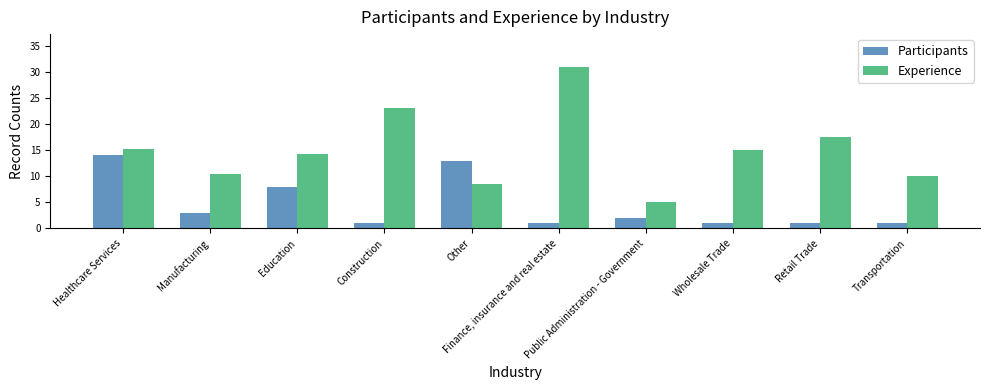

Reading left to right, extract all data points from this chart.

Participants: Healthcare Services=14.0	Manufacturing=3.0	Education=8.0	Construction=1.0	Other=13.0	Finance, insurance and real estate=1.0	Public Administration - Government=2.0	Wholesale Trade=1.0	Retail Trade=1.0	Transportation=1.0
Experience: Healthcare Services=15.2	Manufacturing=10.5	Education=14.3	Construction=23.0	Other=8.5	Finance, insurance and real estate=31.0	Public Administration - Government=5.0	Wholesale Trade=15.0	Retail Trade=17.5	Transportation=10.0